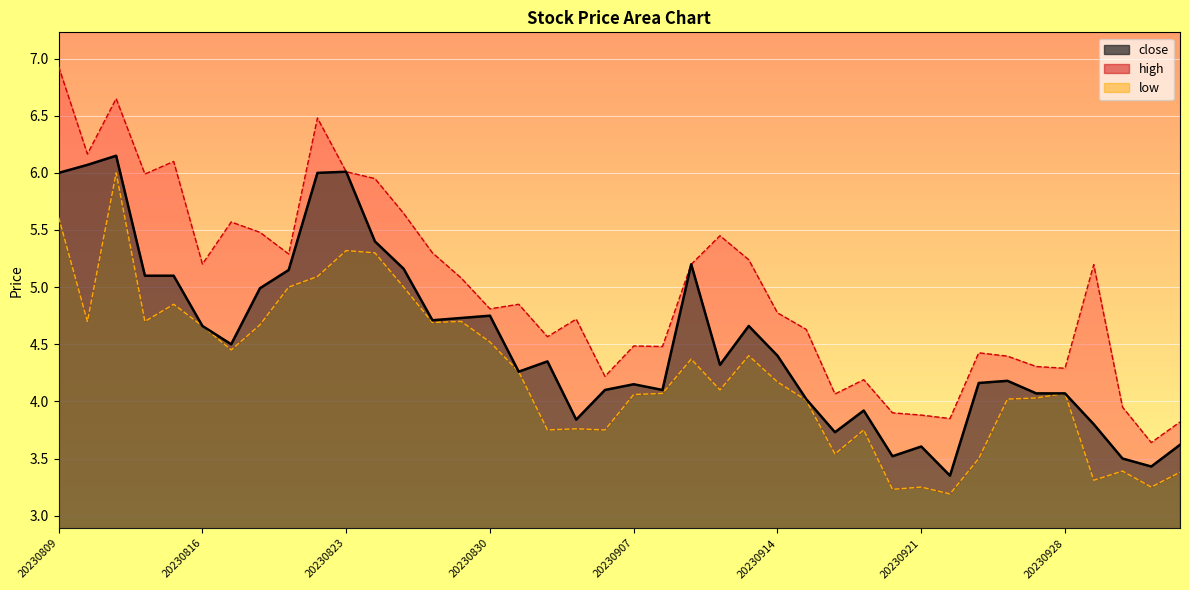

At which category does low reach its first local valley?

20230810